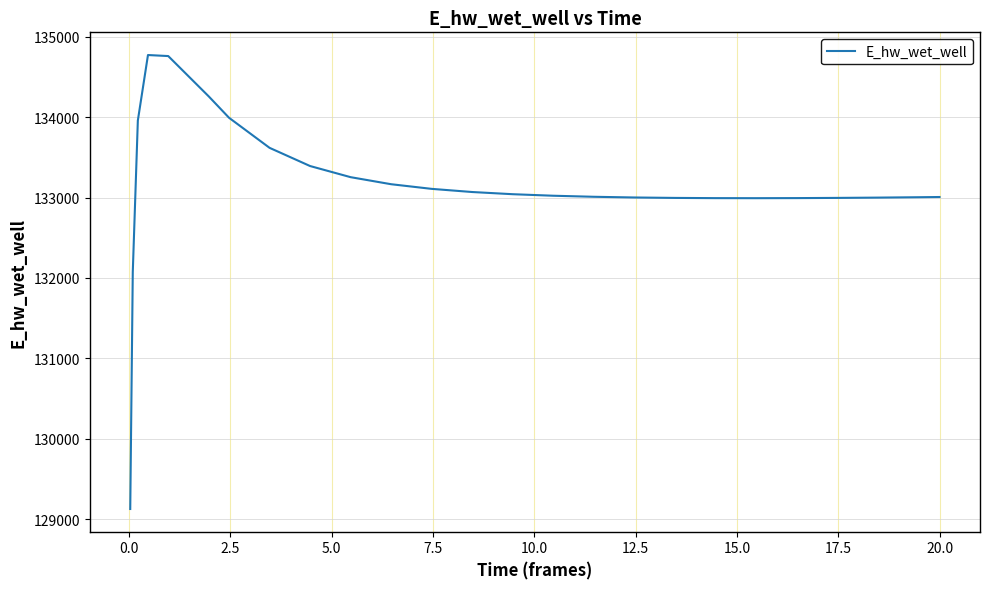

What is the maximum value shown in the chart?

134774.2